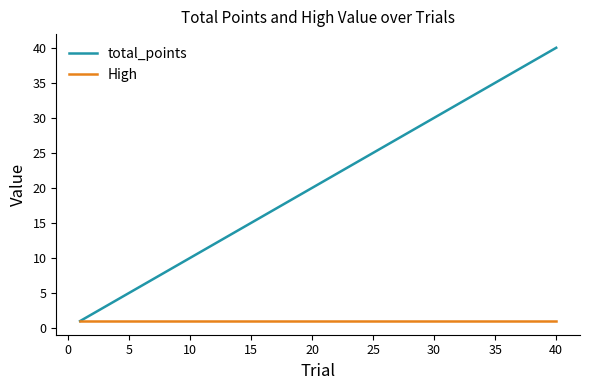

Reading left to right, extract all data points from this chart.

total_points: 1	2	3	4	5	6	7	8	9	10	11	12	13	14	15	16	17	18	19	20	21	22	23	24	25	26	27	28	29	30	31	32	33	34	35	36	37	38	39	40
High: 1	1	1	1	1	1	1	1	1	1	1	1	1	1	1	1	1	1	1	1	1	1	1	1	1	1	1	1	1	1	1	1	1	1	1	1	1	1	1	1